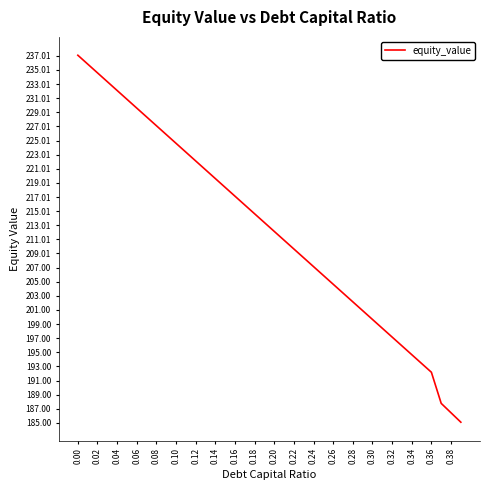

What is the average value?

212.5